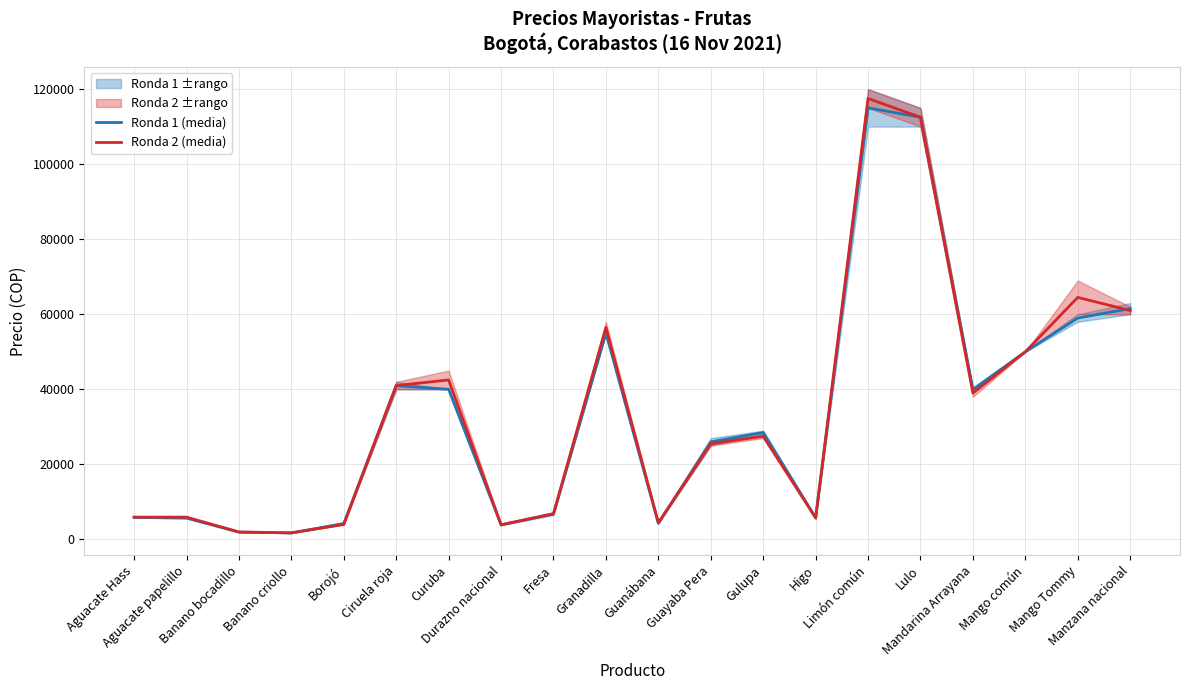

What is the approximate value of Ronda 2 (media) at Aguacate Hass, to the nearest 50?

5950